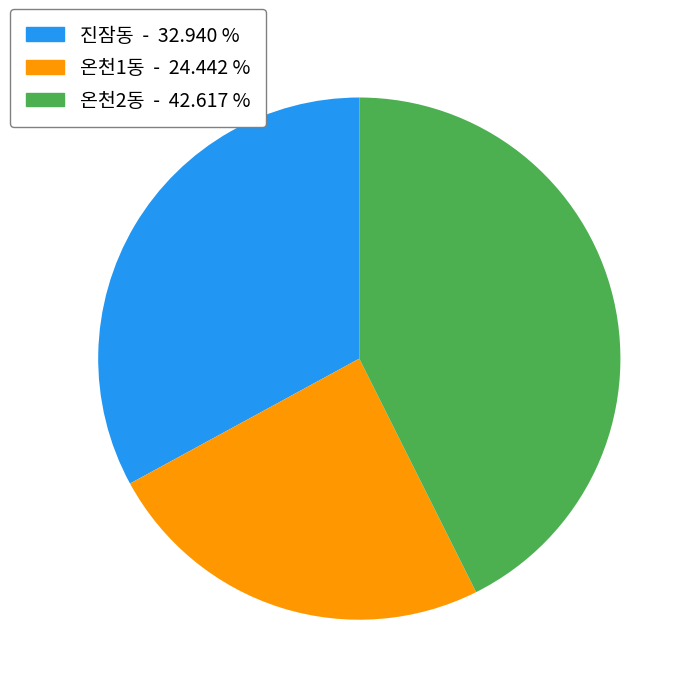

How many segments does this pie chart have?

3